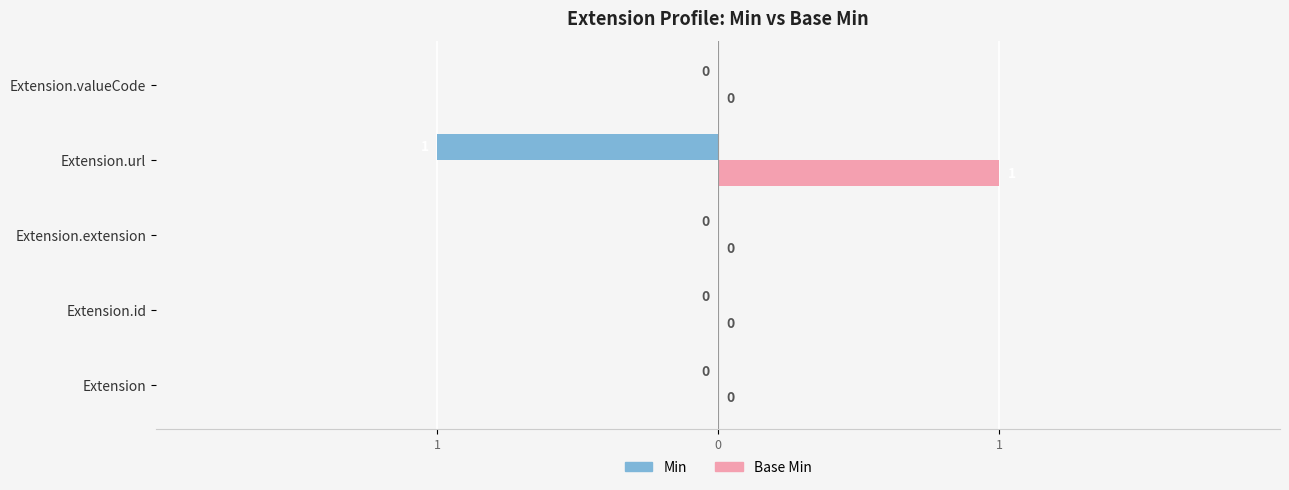

What are all the series names shown in the legend?

Min, Base Min